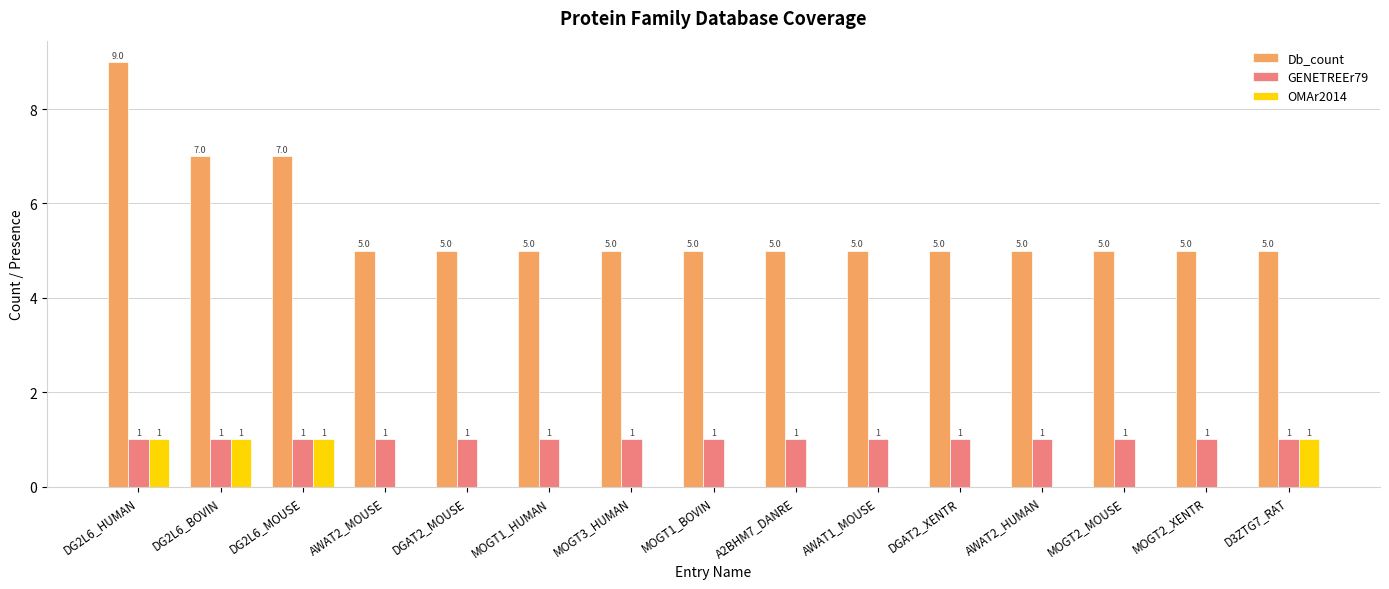

At which category does the chart reach its peak across all series?

DG2L6_HUMAN